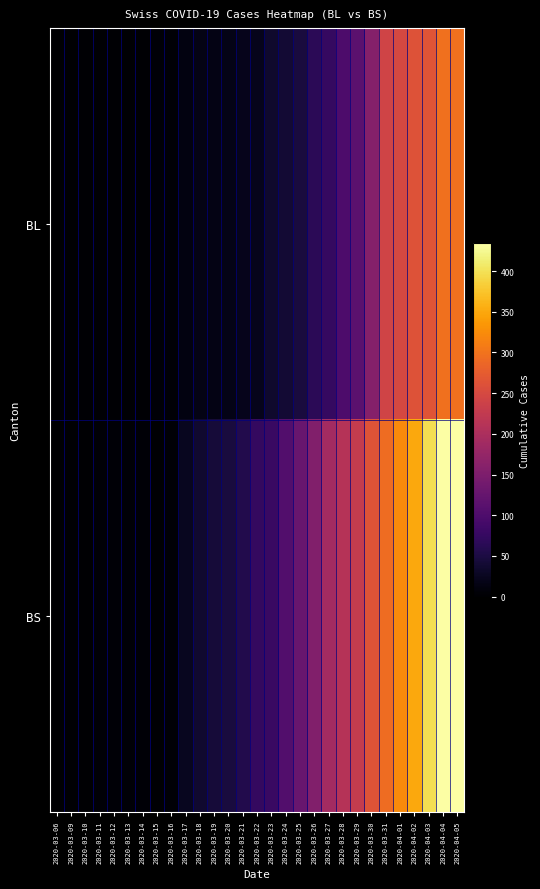

Count the number of data series in this chart.

2